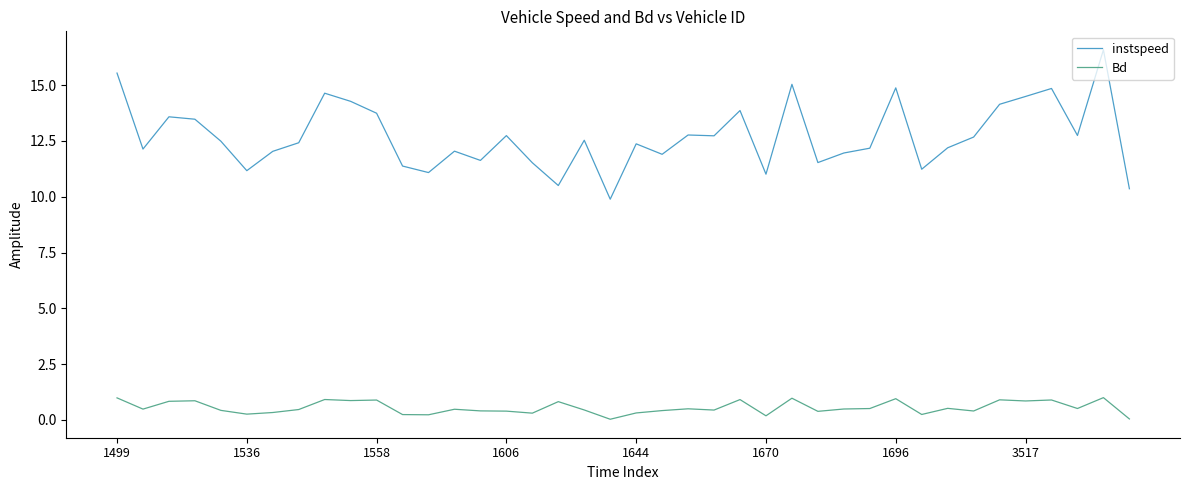

What is the average value of the Bd series?

0.5